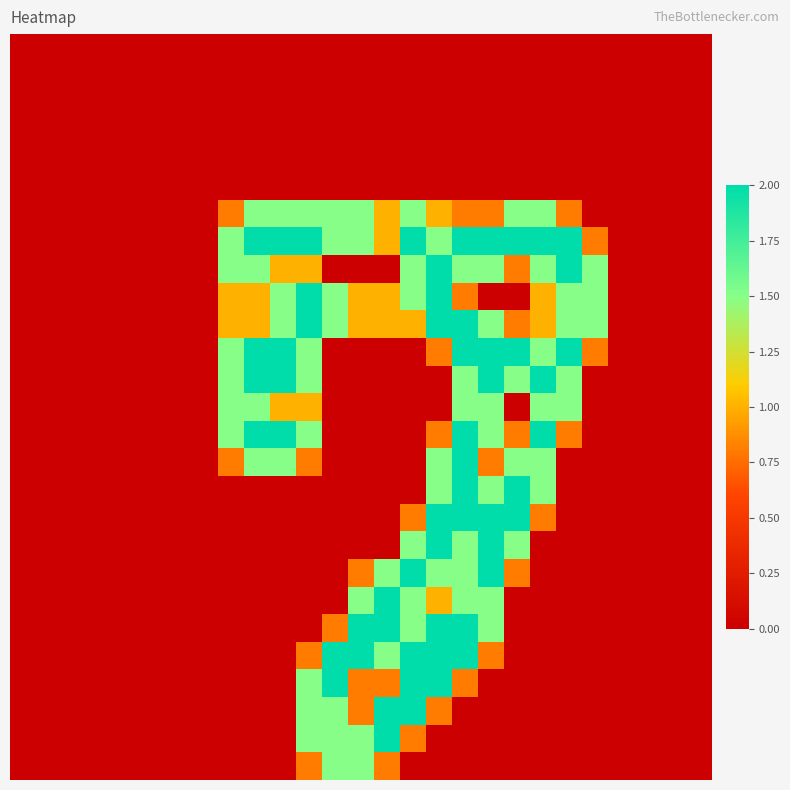

Count the number of categories in the chart.

27